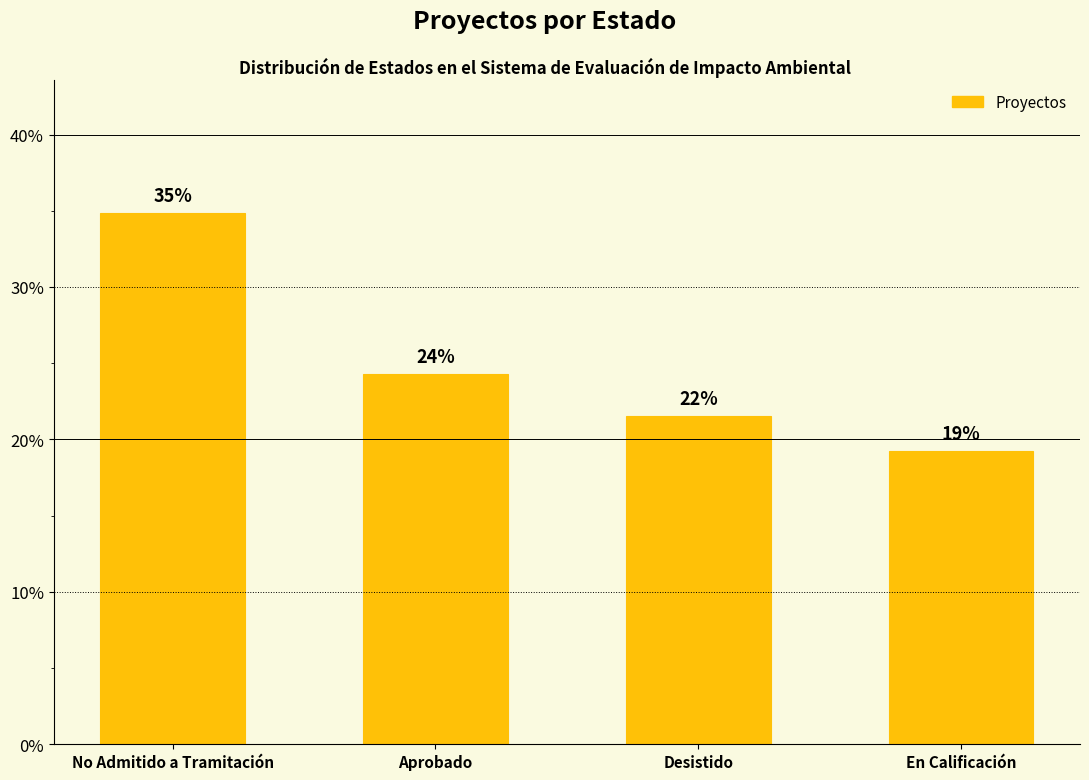

What is the value of the 3rd bar from the left?

21.6